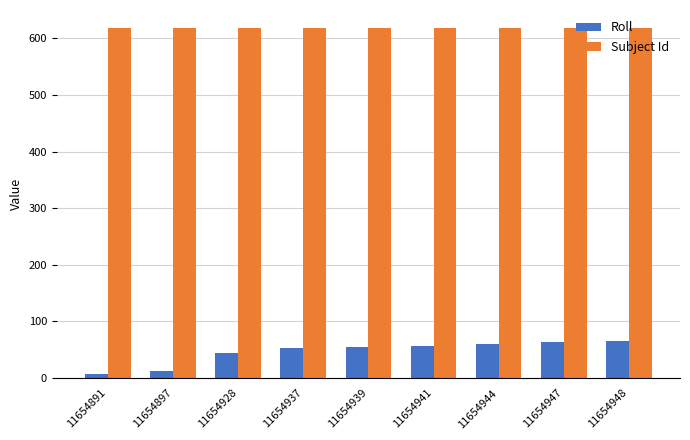

Which series has the largest total across all categories?

Subject Id